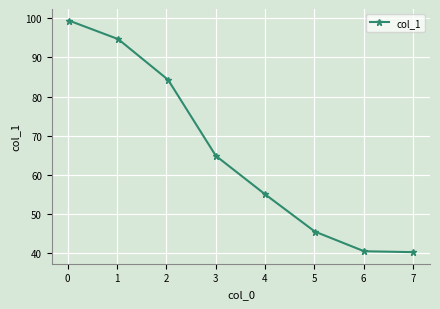

What is the value of the 1st point from the left?

99.4